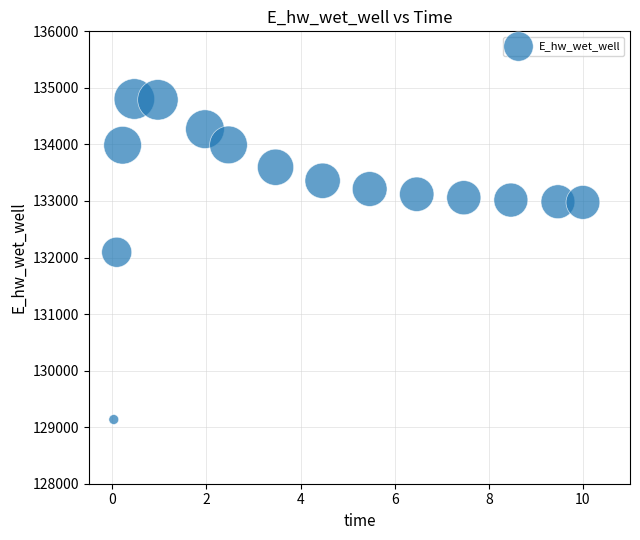

What Y value in the scatter plot is closest to 131969?

132093.2